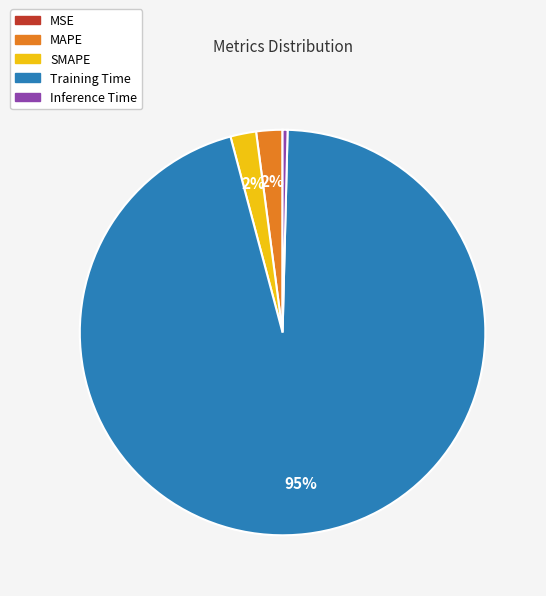

Does any single category account for the majority?

Yes